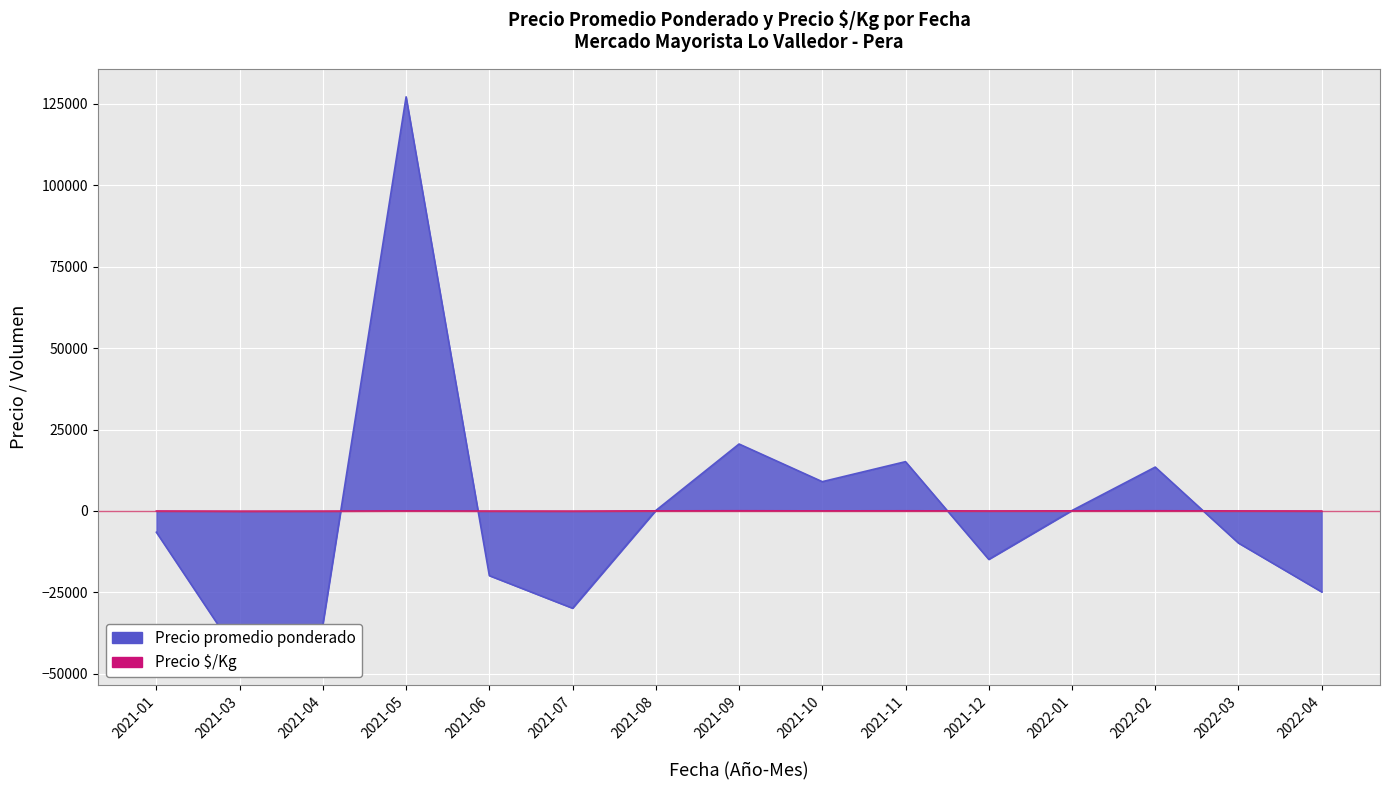

Which series has the largest range (max minus min)?

Precio promedio ponderado